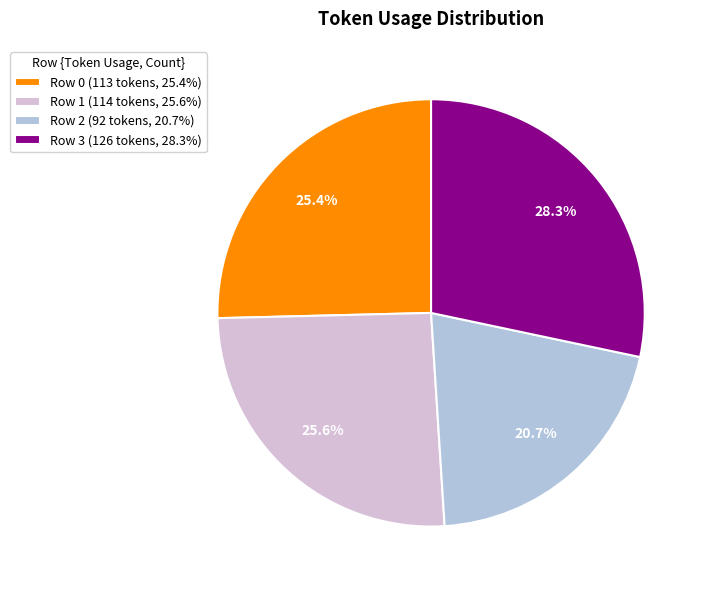

To the nearest percent, what portion does Row 3 represent?

28%